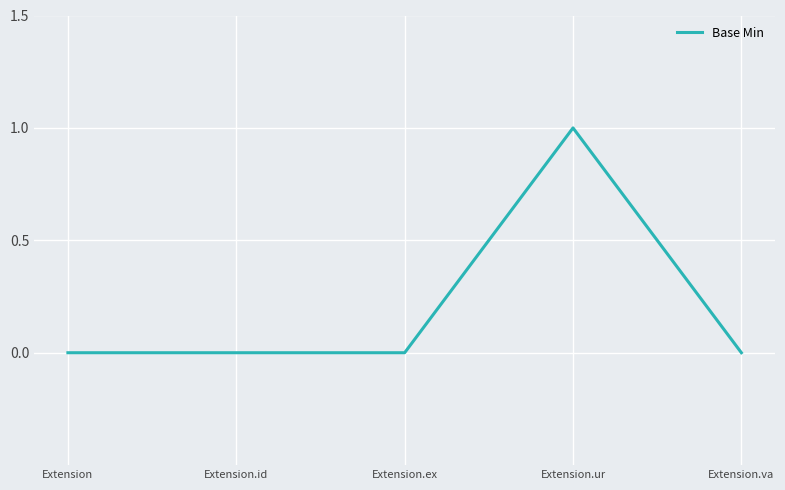

How many series are shown in this chart?

1